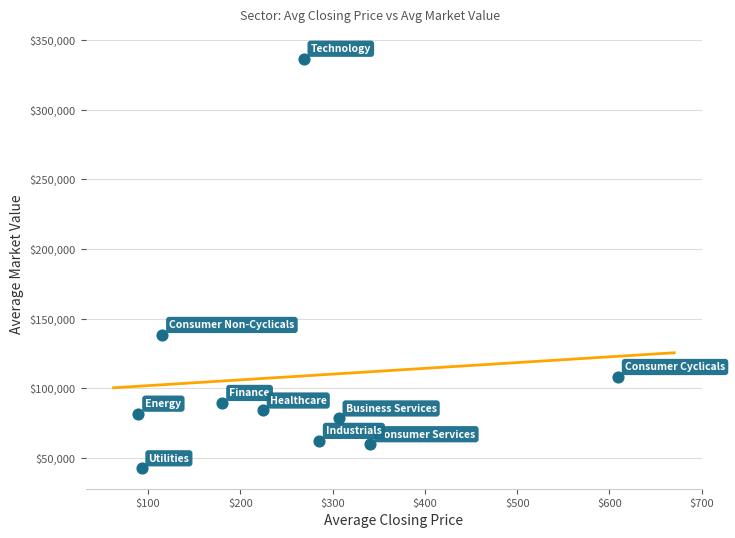

What Y value in the scatter plot is closest to 189619?

138333.1